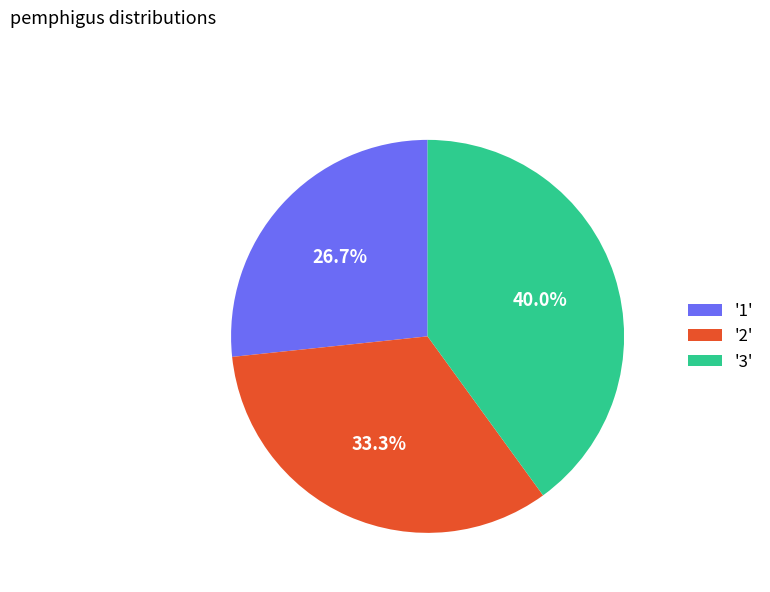

Rank the categories by value from highest to lowest.

'3', '2', '1'